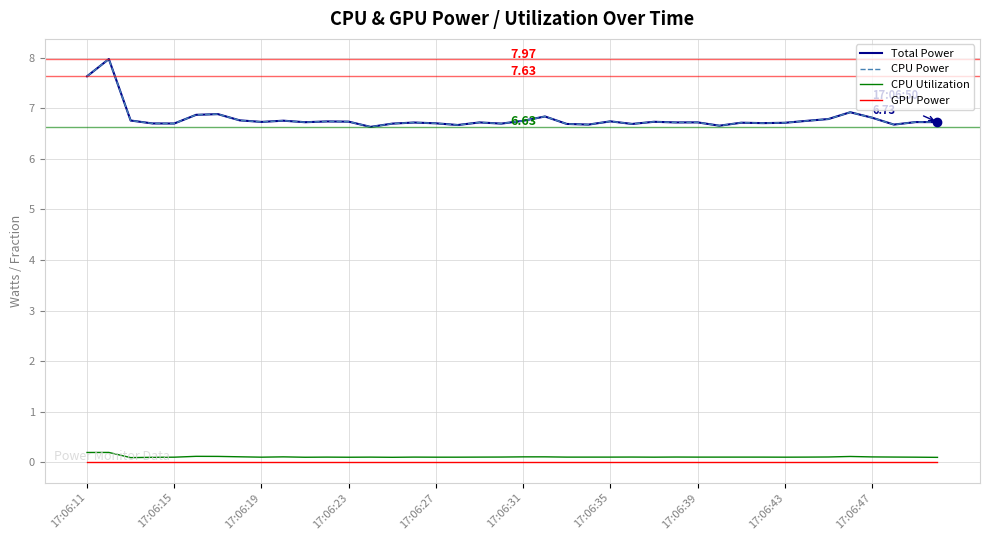

Does the chart have visible grid lines?

Yes